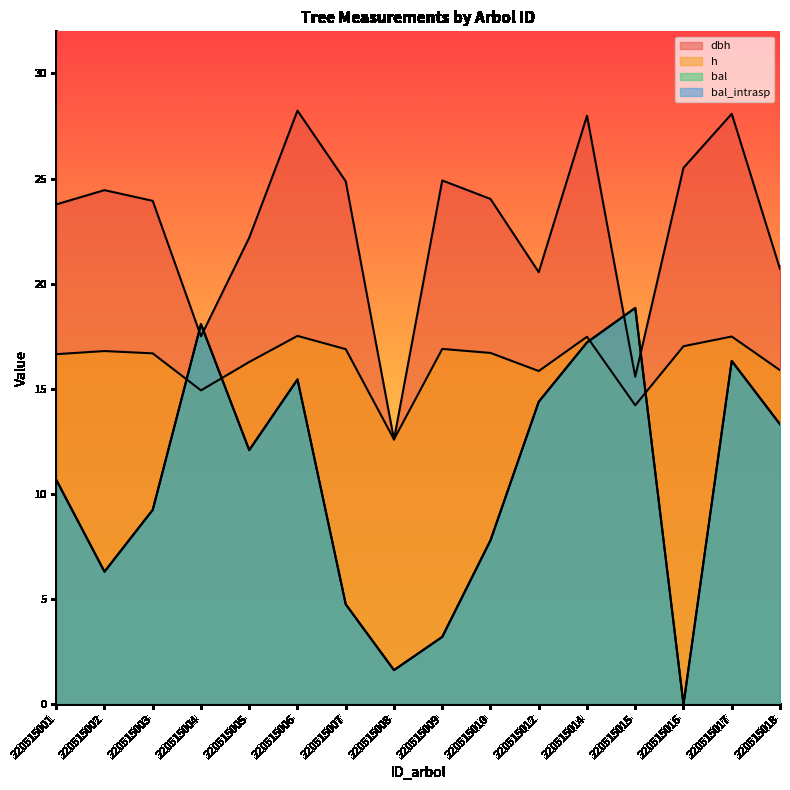

What is the total value across all series at 220515015?

67.5